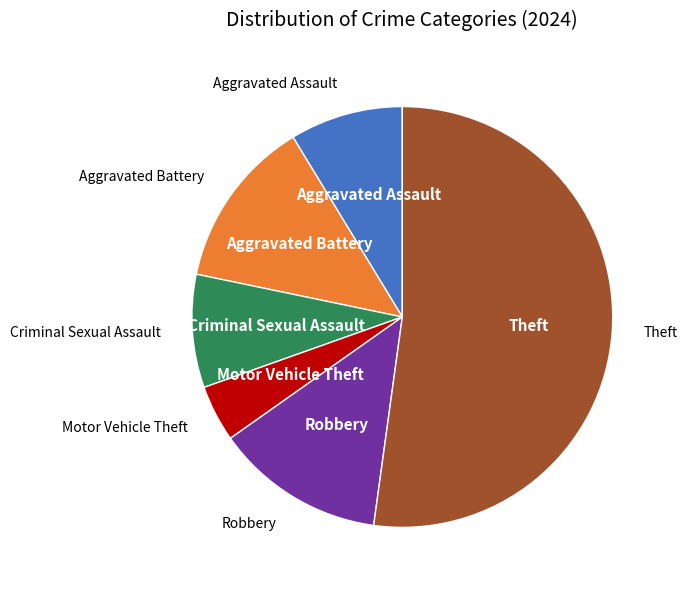

What is the ratio of the value at Robbery to the value at Motor Vehicle Theft?

3.0